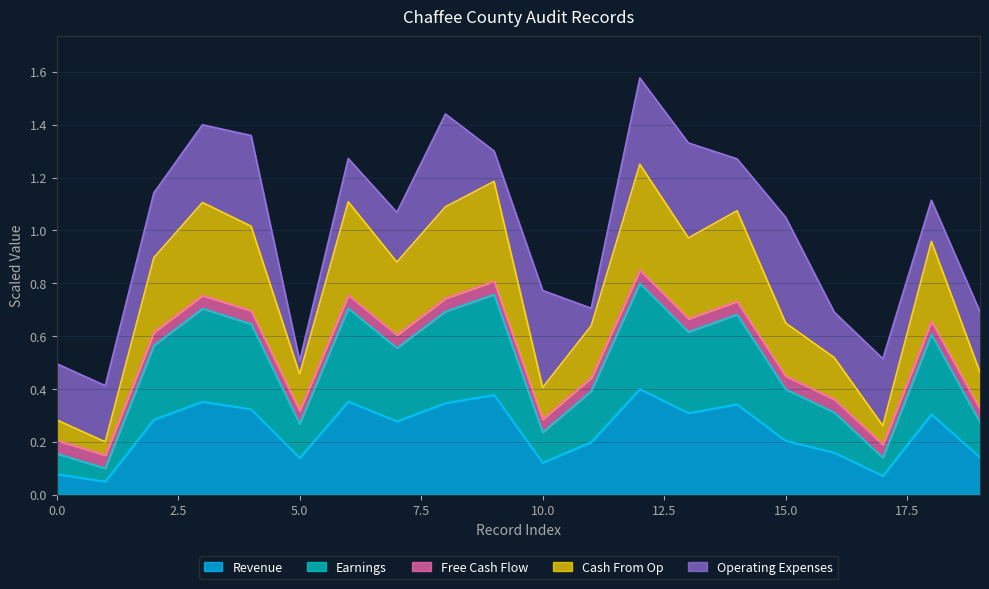

How many lines are shown in the chart?

5